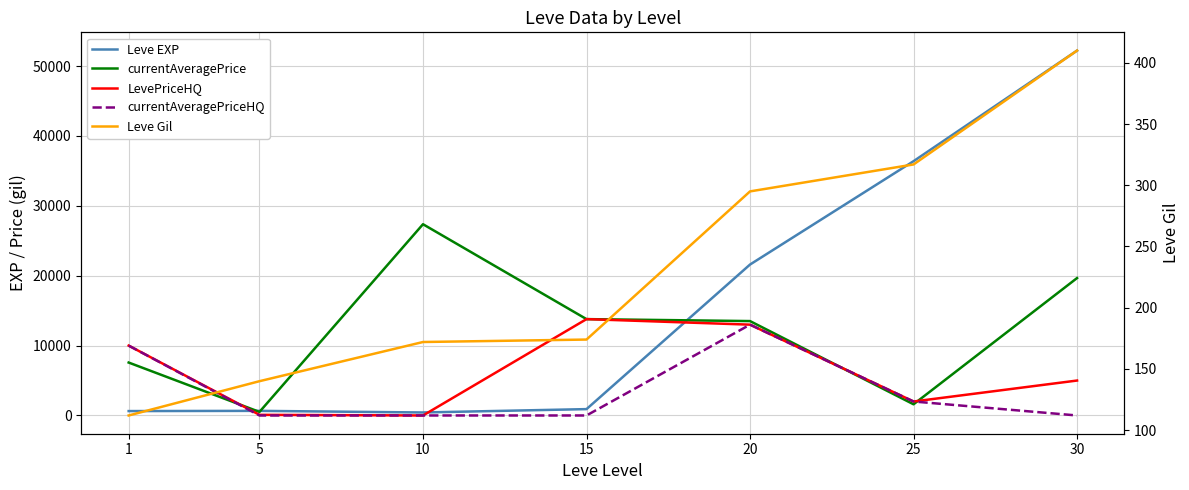

Which category has the lowest value in the currentAveragePriceHQ series?

5